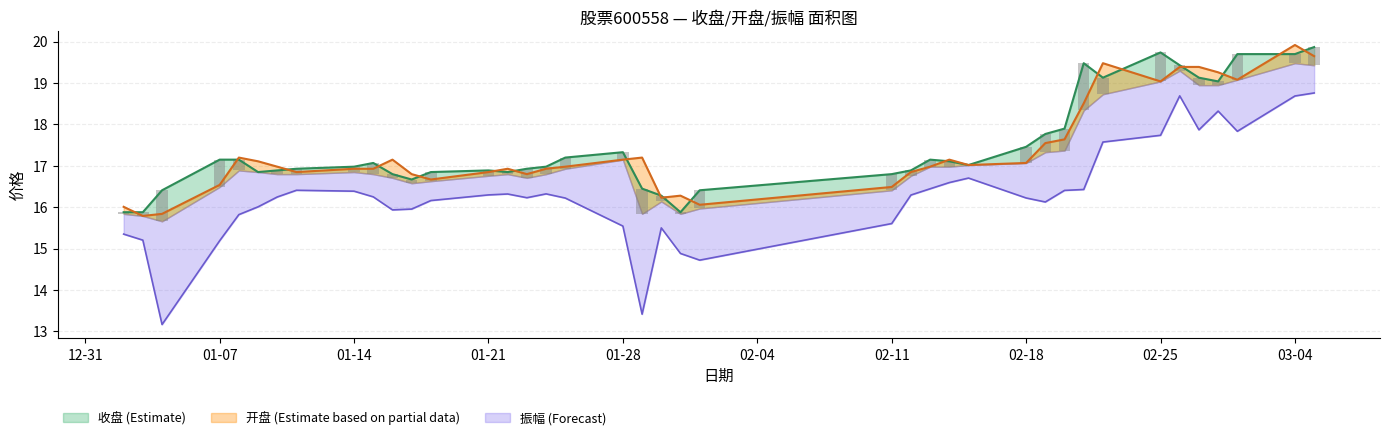

At how many categories does at least one series exceed 17?

23